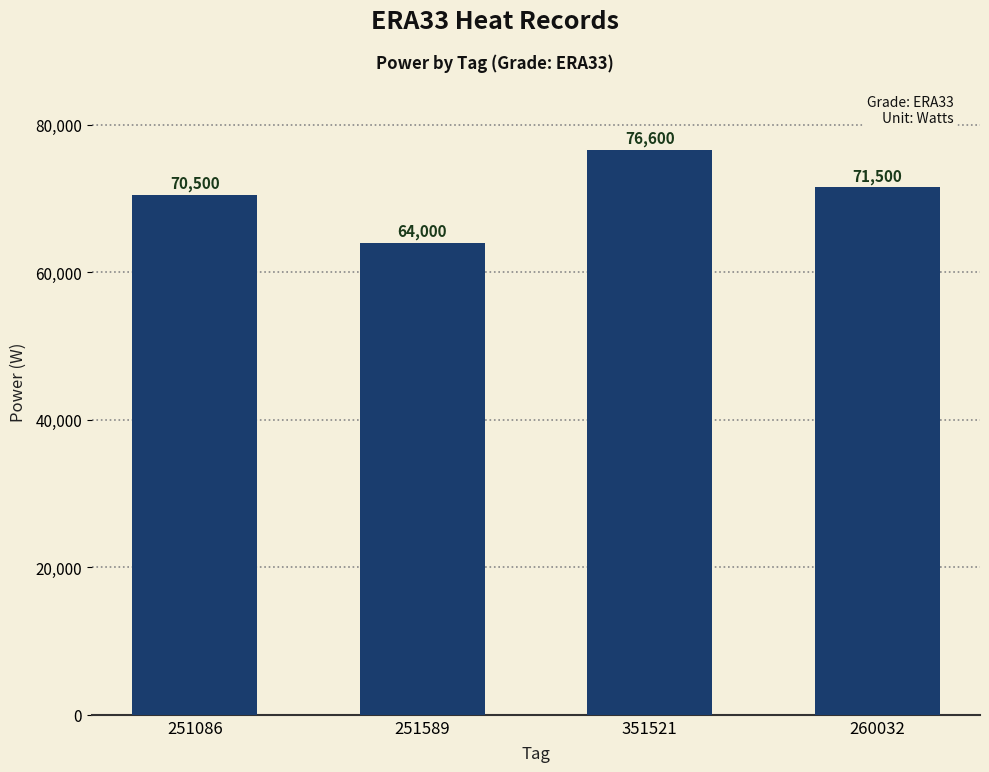

What is the value of the 4th bar from the left?

71500